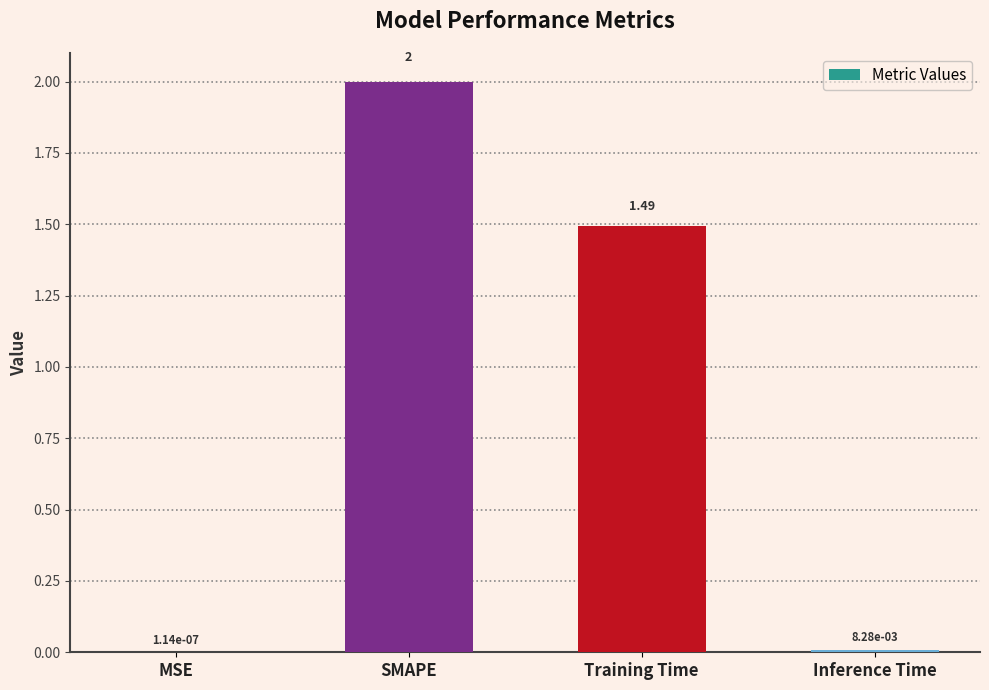

Are the bars grouped side by side (vs. stacked)?

No